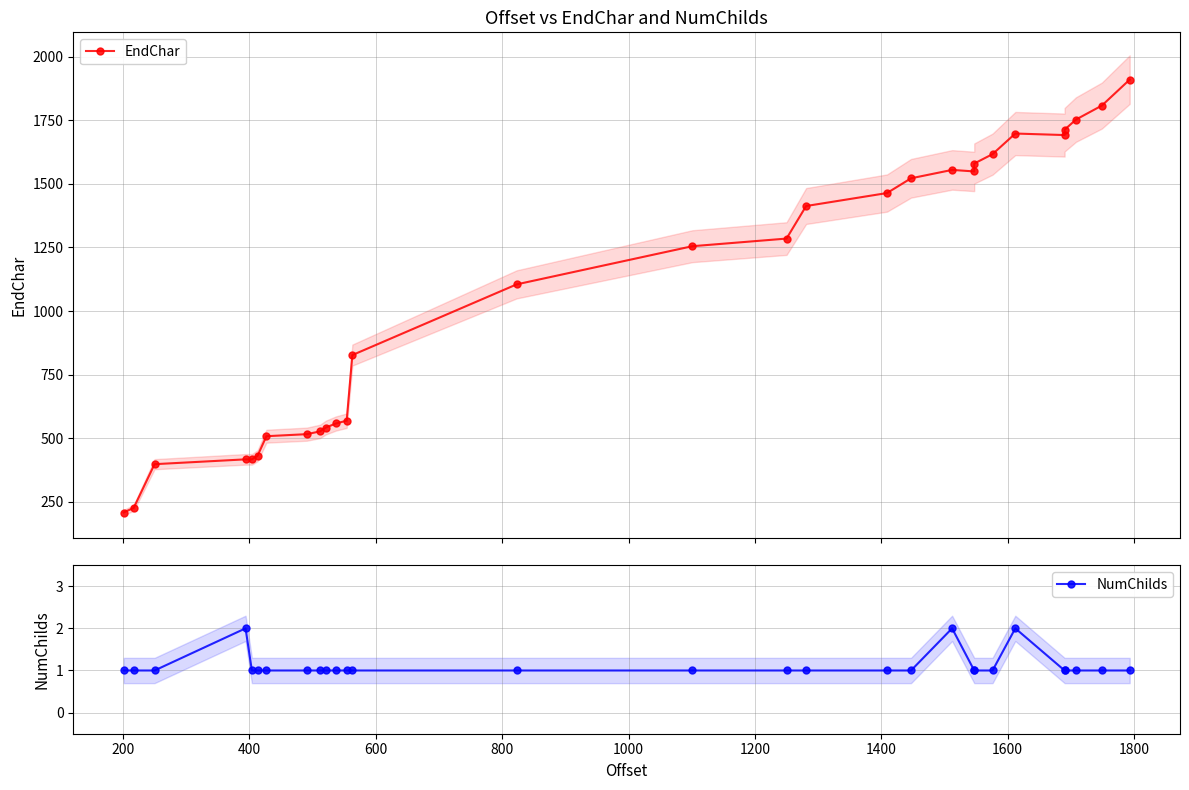

Reading left to right, transcribe all the data shown in this chart.

EndChar: 208	226	398	417	417	431	508	516	527	542	558	569	827	1105	1255	1285	1413	1464	1522	1555	1549	1580	1617	1698	1692	1713	1753	1808	1910
NumChilds: 1	1	1	2	1	1	1	1	1	1	1	1	1	1	1	1	1	1	1	2	1	1	1	2	1	1	1	1	1